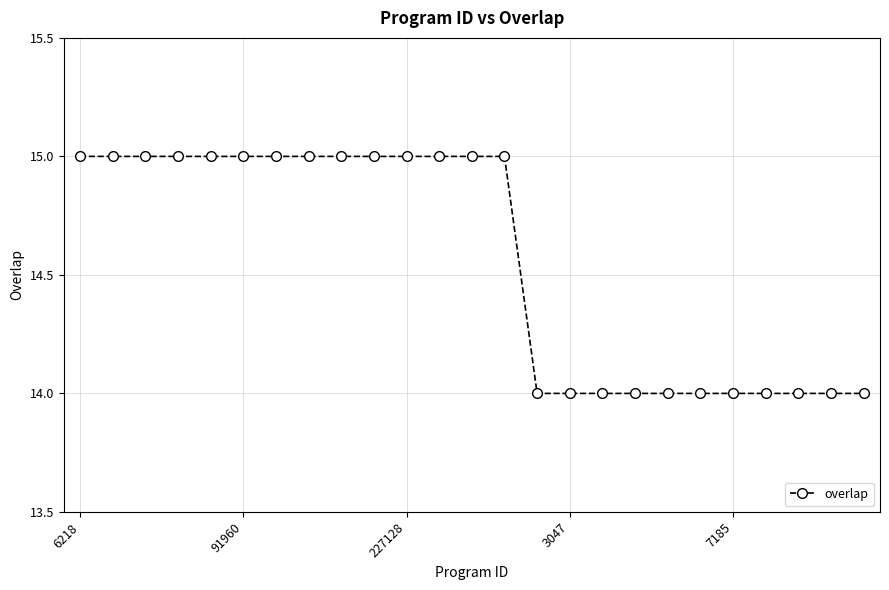

What is the value of the 18th point from the left?

14